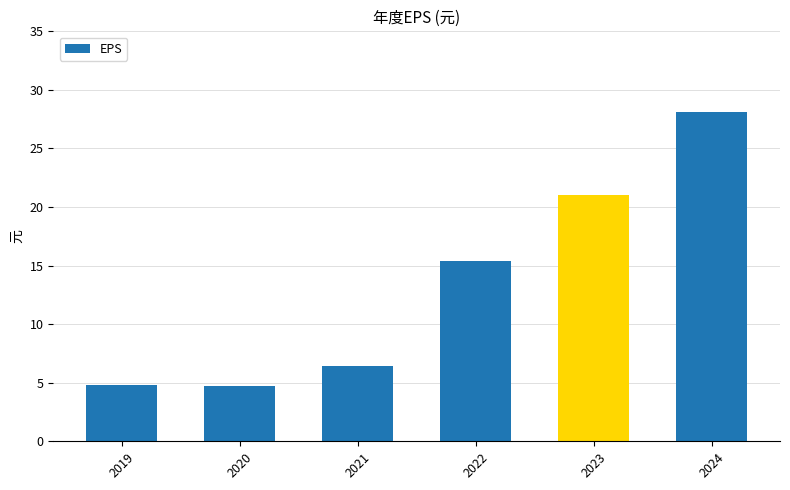

What is the sum of the values at 2020 and 2024?

32.9